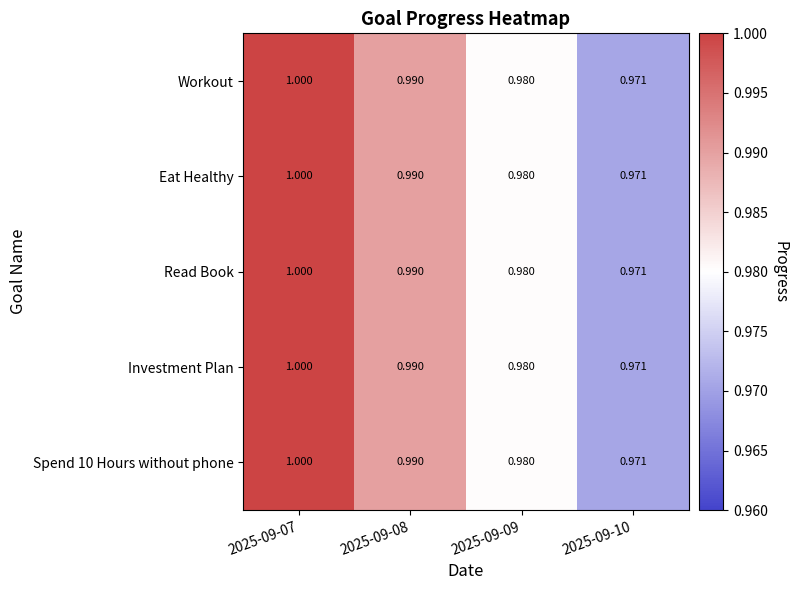

How many categories are shown in the chart?

4